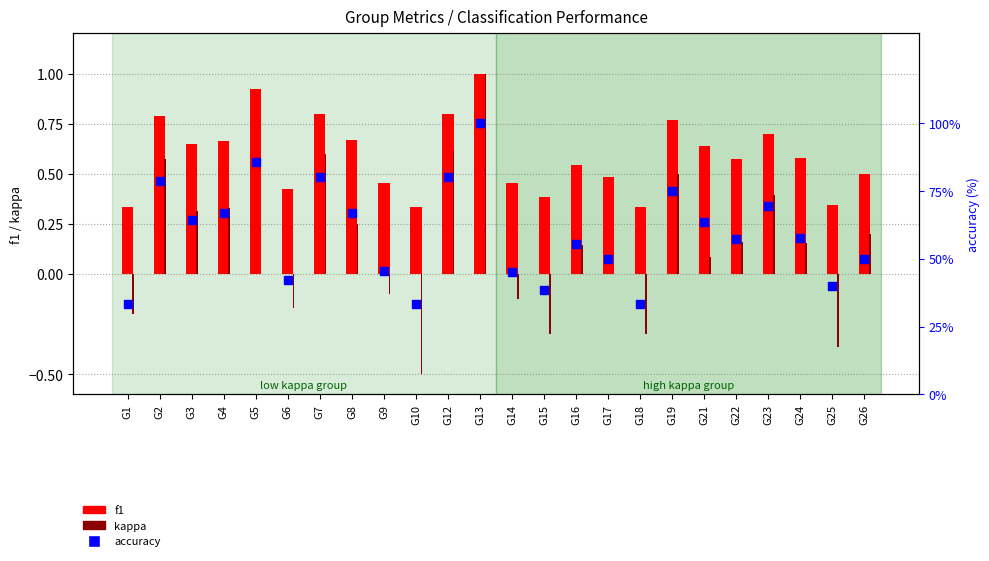

What is the total value across all series at G14?

45.3